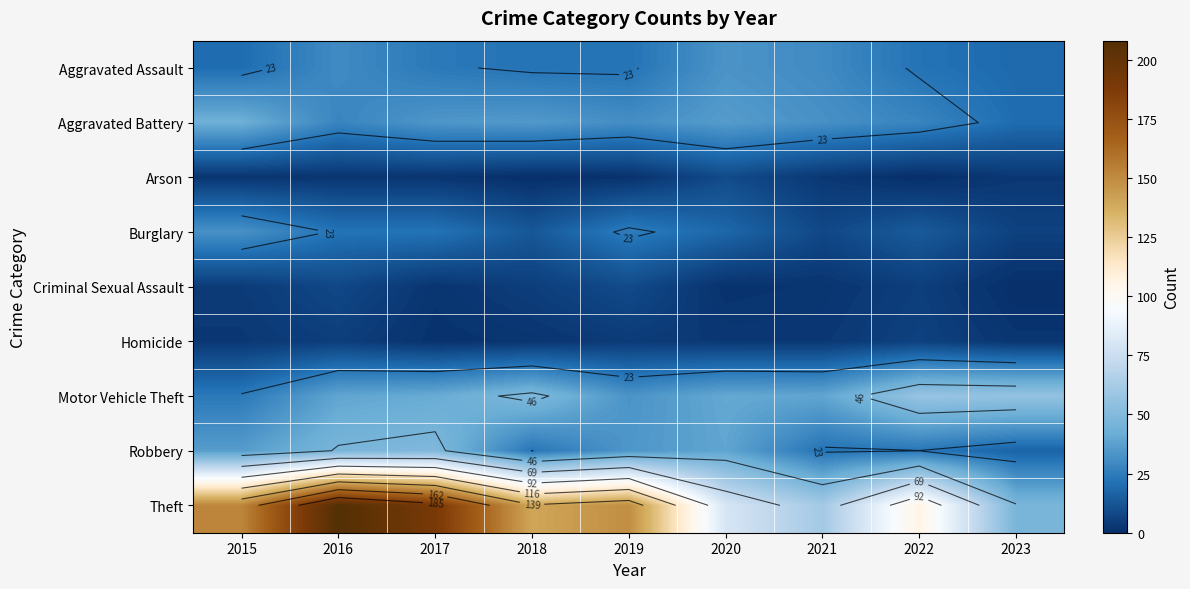

What is the spread (max minus min) of values at 2015?

150